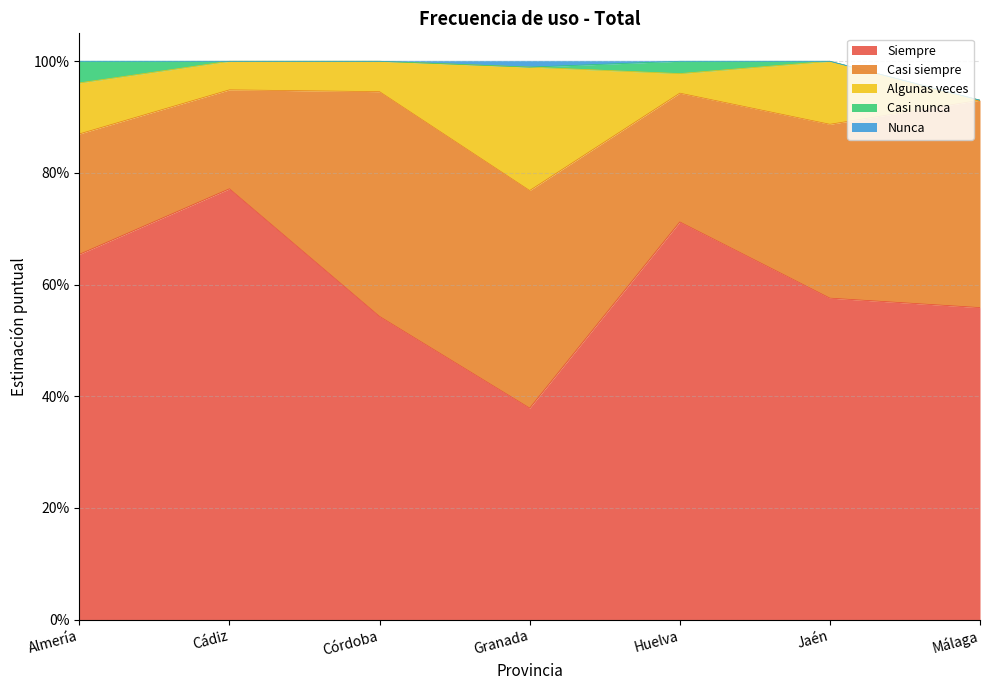

At which category does Siempre reach its first local valley?

Granada